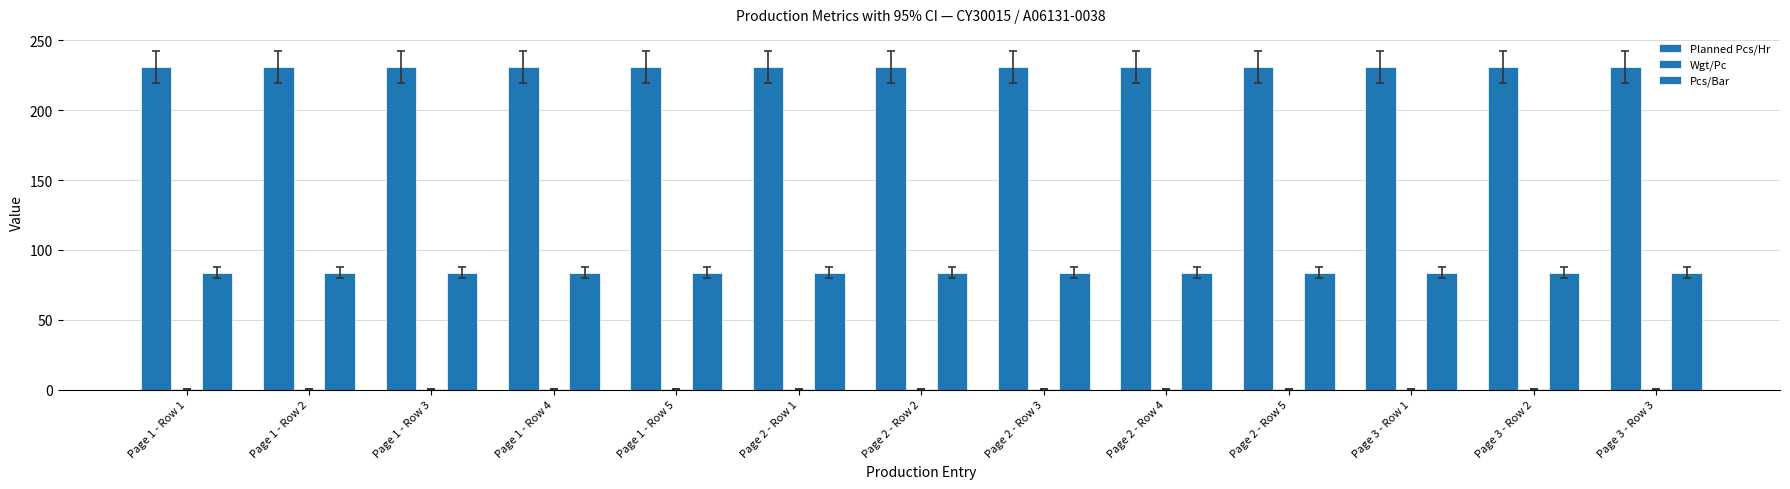

Count the number of data series in this chart.

3